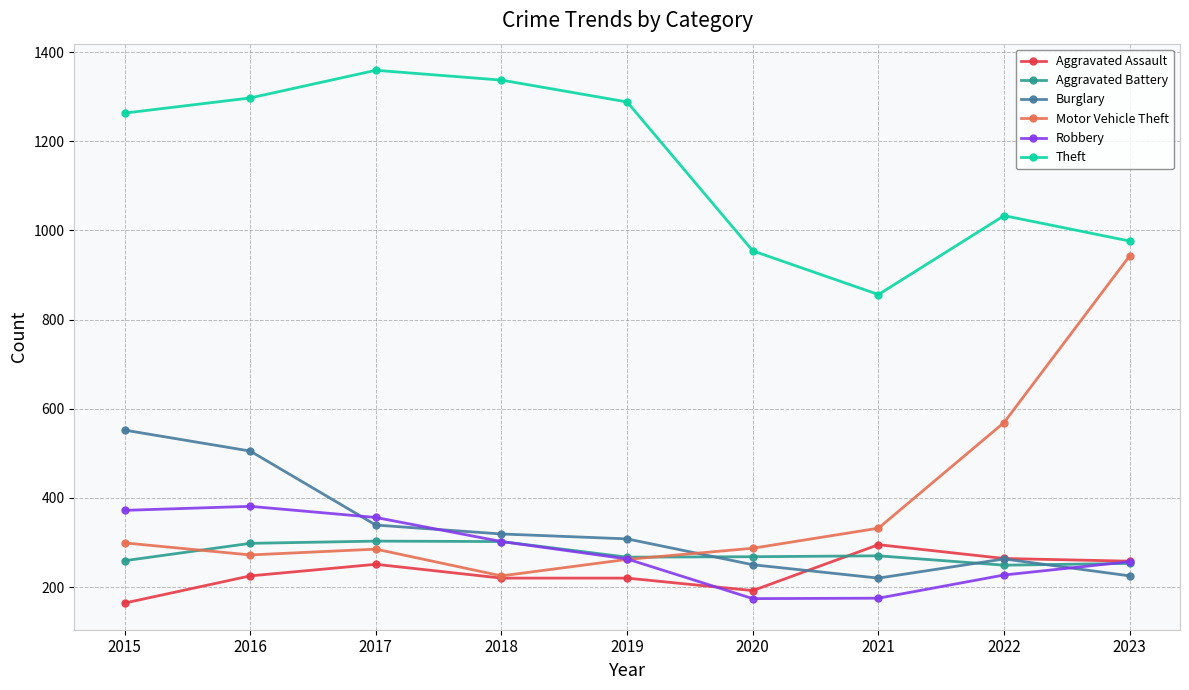

Which series has the largest range (max minus min)?

Motor Vehicle Theft